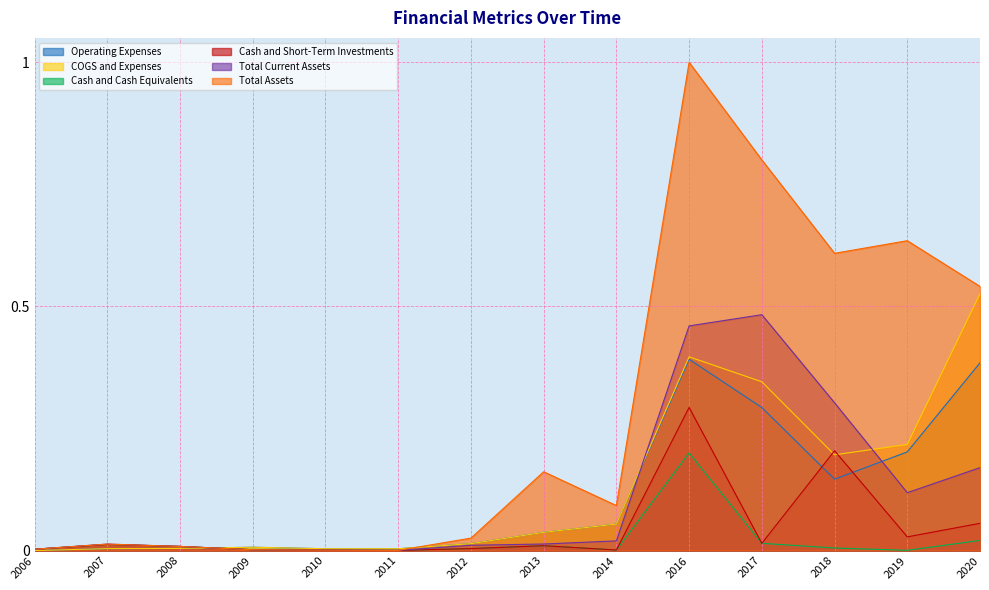

True or false: Total Current Assets has more than 0 points higher than both neighbors.

True